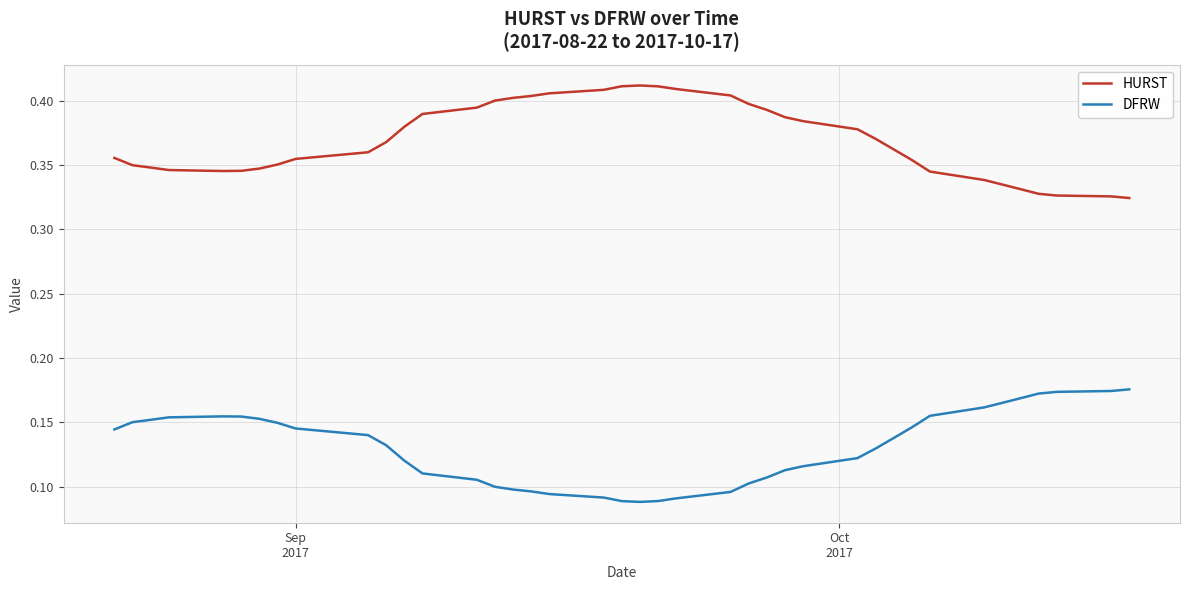

Which series has the largest total across all categories?

HURST